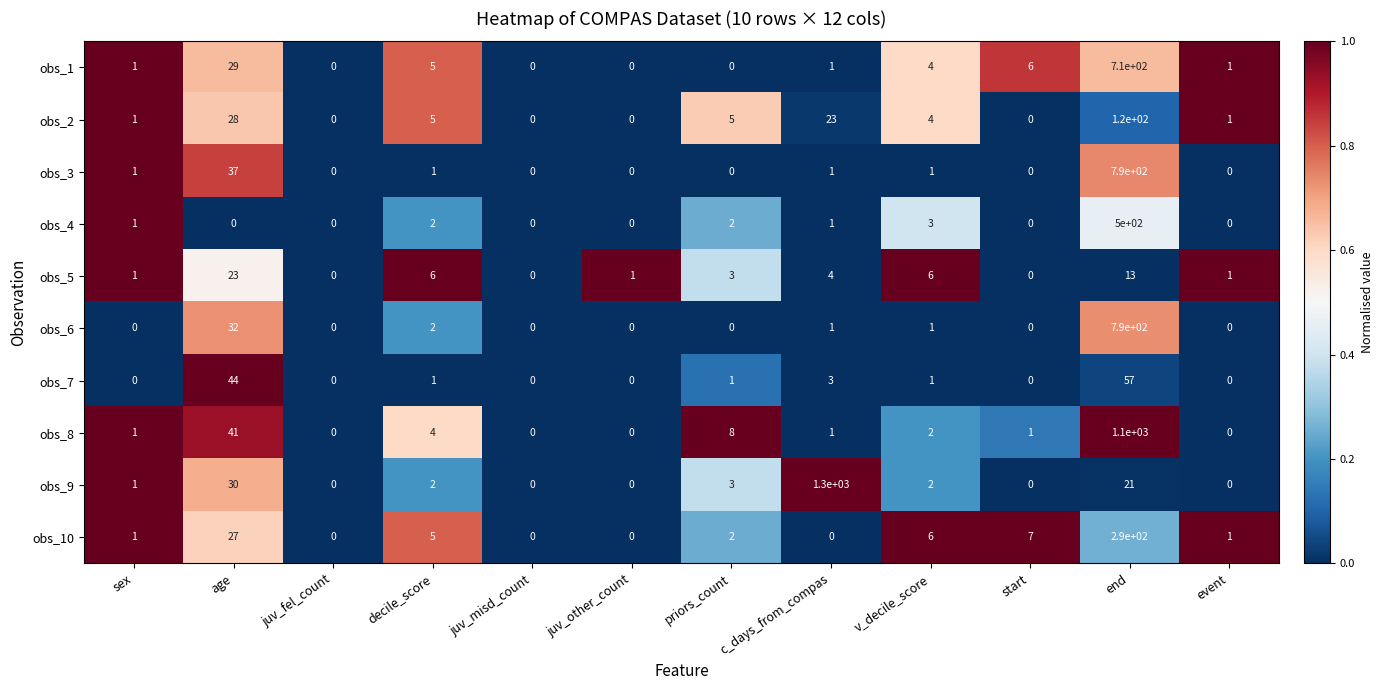

What is the difference between the maximum and minimum values in the obs_2 series?

120